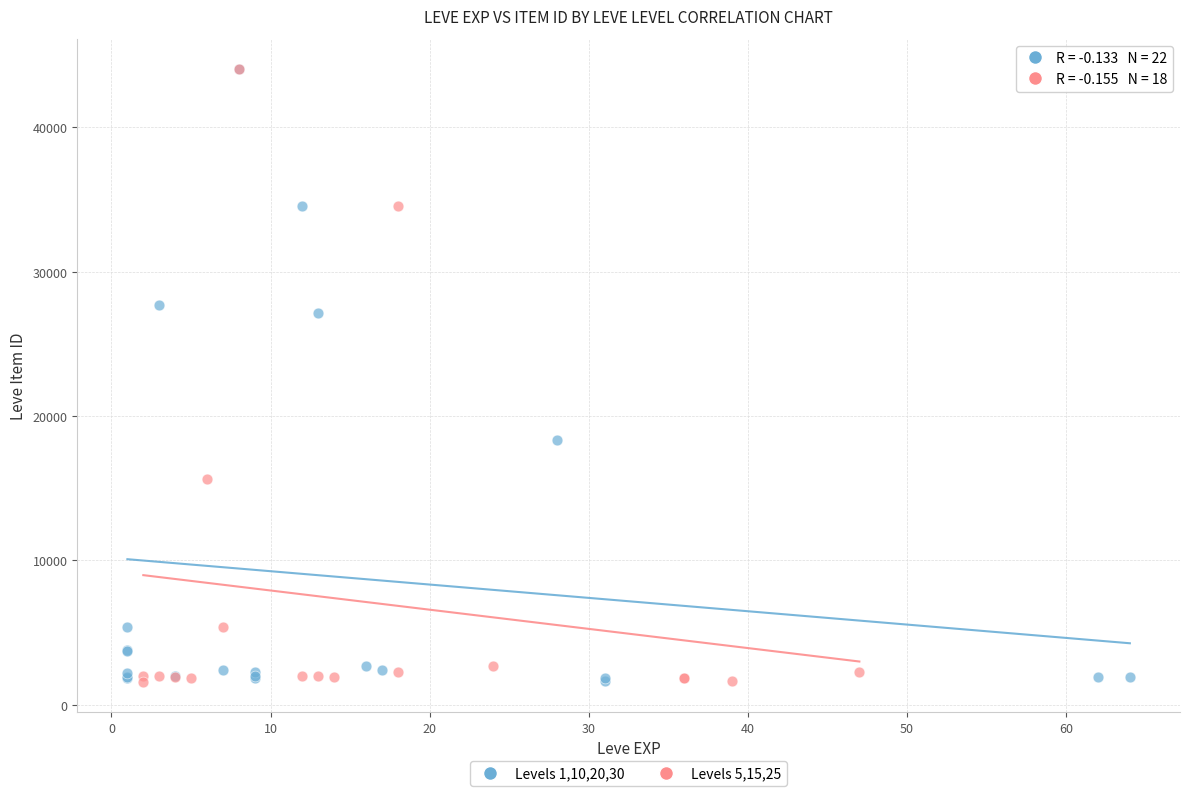

What are all the series names shown in the legend?

Levels 1,10,20,30, Levels 5,15,25